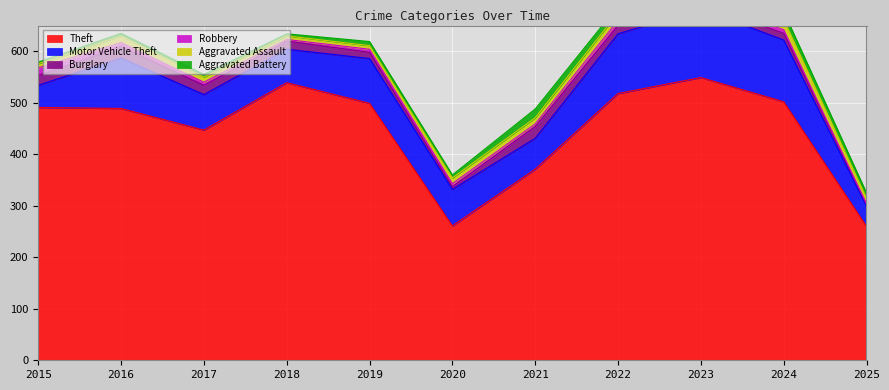

At which category does Aggravated Assault reach its first local peak?

2016